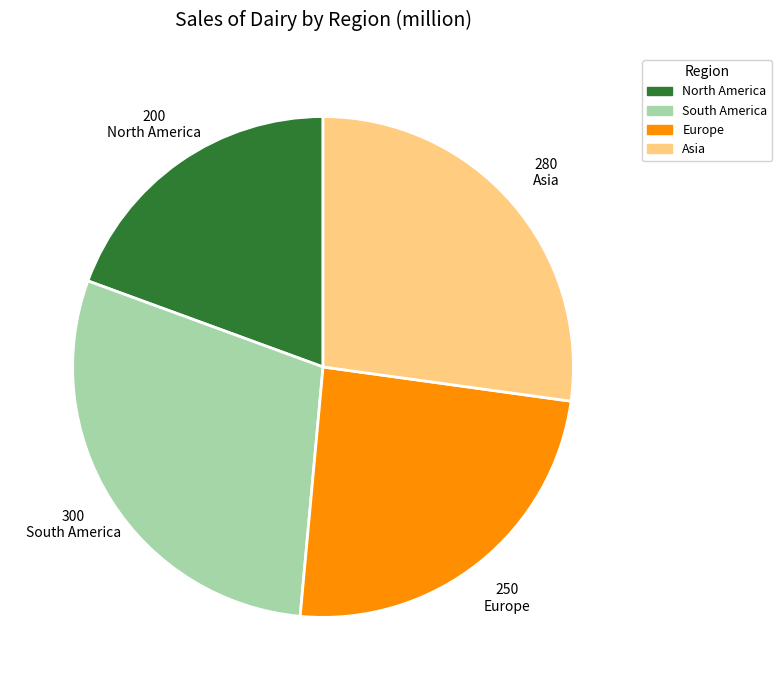

The South America slice represents 44% of the pie. True or false?

False